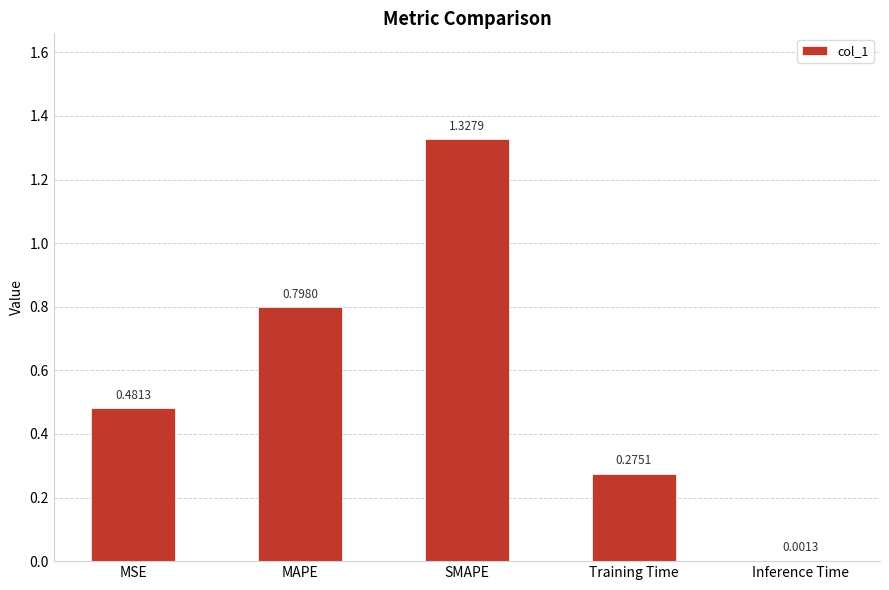

Are the bars horizontal?

No